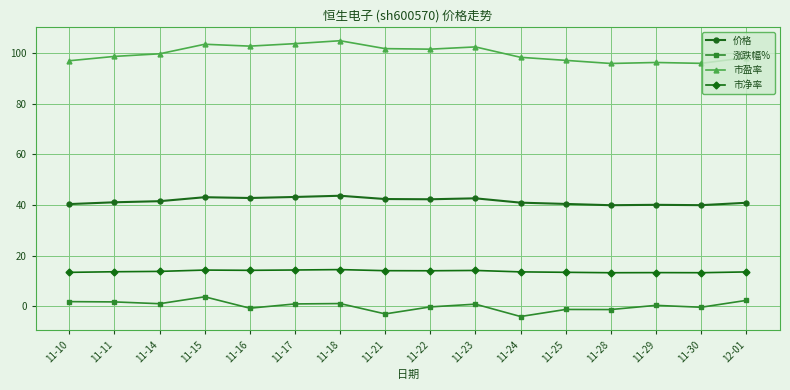

What position from the right is 11-22?

8